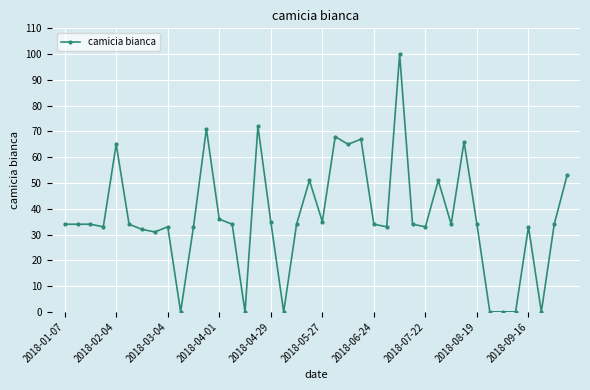

What is the value of the 26th point from the left?

33